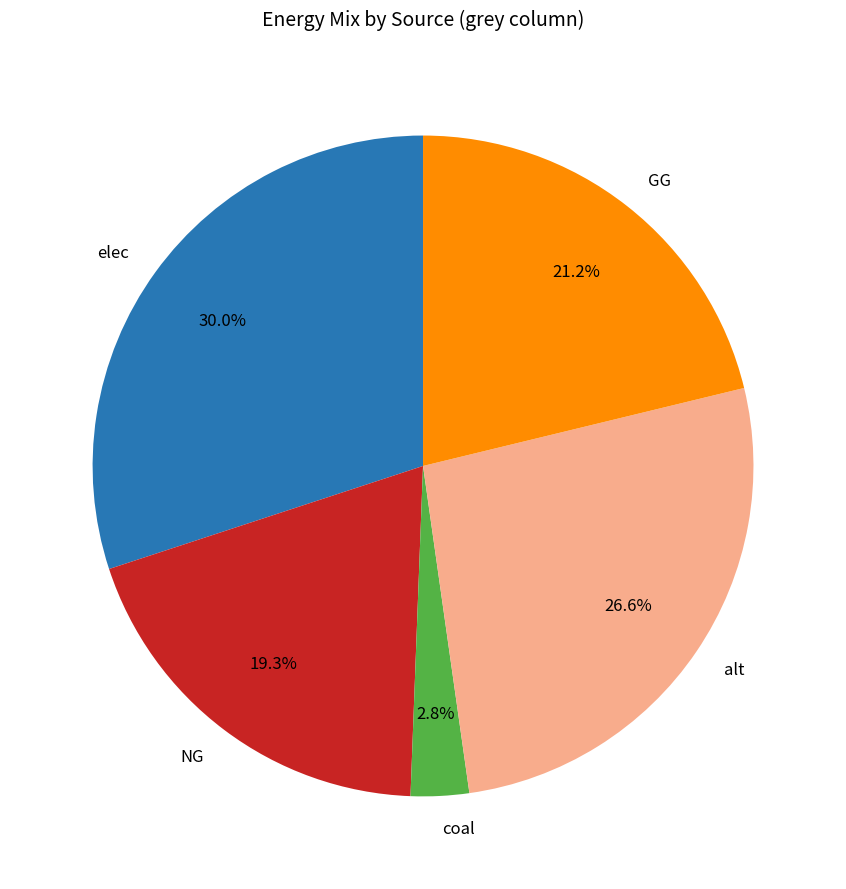

Approximately how many times larger is the value at NG compared to GG?

0.9